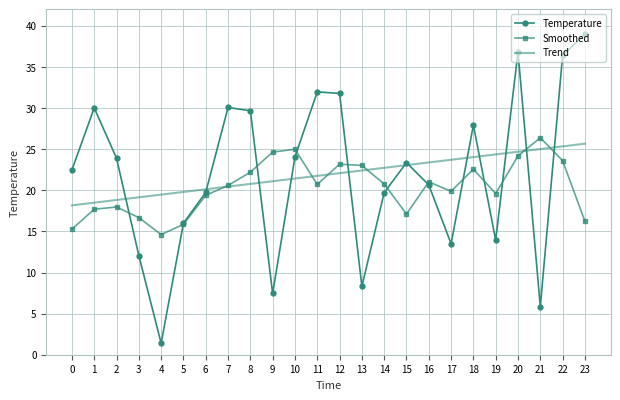

What value does the Trend series have at 9?

21.1